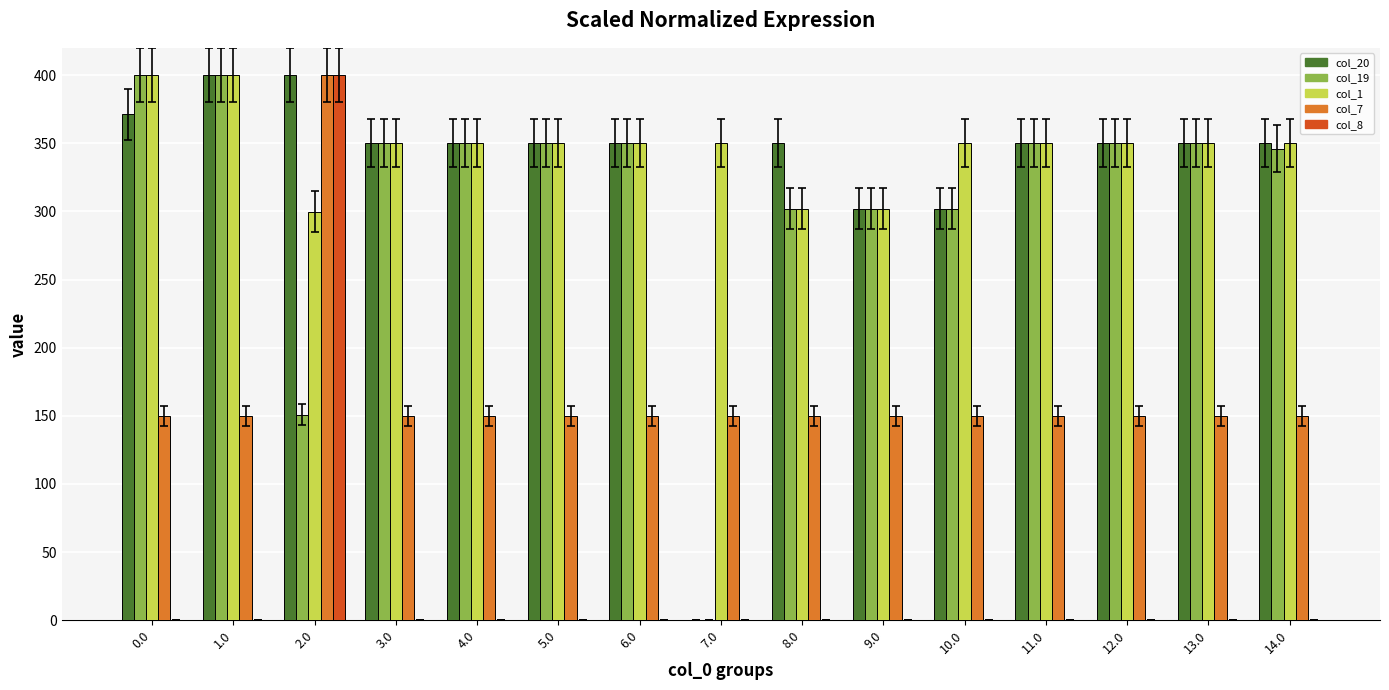

Reading left to right, transcribe all the data shown in this chart.

col_20: 0.0=371.3	1.0=400.0	2.0=400.0	3.0=350.0	4.0=350.0	5.0=350.0	6.0=350.0	7.0=0.0	8.0=350.0	9.0=302.0	10.0=302.0	11.0=350.0	12.0=350.0	13.0=350.0	14.0=350.0
col_19: 0.0=400.0	1.0=400.0	2.0=151.0	3.0=350.0	4.0=350.0	5.0=350.0	6.0=350.0	7.0=0.0	8.0=302.0	9.0=302.0	10.0=302.0	11.0=350.0	12.0=350.0	13.0=350.0	14.0=346.0
col_1: 0.0=400.0	1.0=400.0	2.0=299.8	3.0=350.0	4.0=350.0	5.0=350.0	6.0=350.0	7.0=350.0	8.0=302.0	9.0=302.0	10.0=350.0	11.0=350.0	12.0=350.0	13.0=350.0	14.0=350.0
col_7: 0.0=150.1	1.0=150.1	2.0=400.0	3.0=150.1	4.0=150.1	5.0=150.1	6.0=150.1	7.0=150.1	8.0=150.1	9.0=150.1	10.0=150.1	11.0=150.1	12.0=150.1	13.0=150.1	14.0=150.1
col_8: 0.0=0.0	1.0=0.0	2.0=400.0	3.0=0.0	4.0=0.0	5.0=0.0	6.0=0.0	7.0=0.0	8.0=0.0	9.0=0.0	10.0=0.0	11.0=0.0	12.0=0.0	13.0=0.0	14.0=0.0